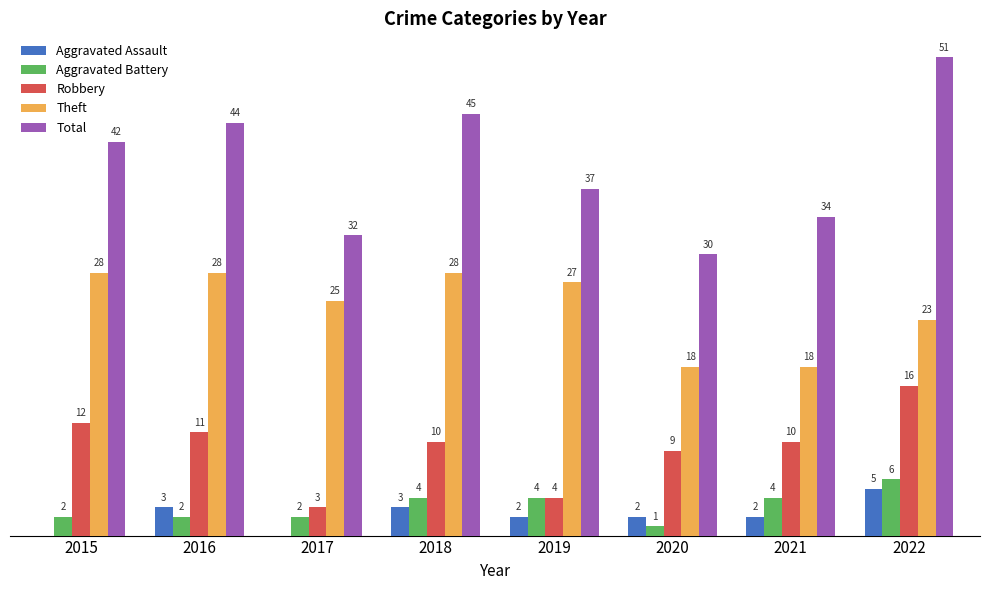

Which series changed the most between 2016 and 2022?

Total